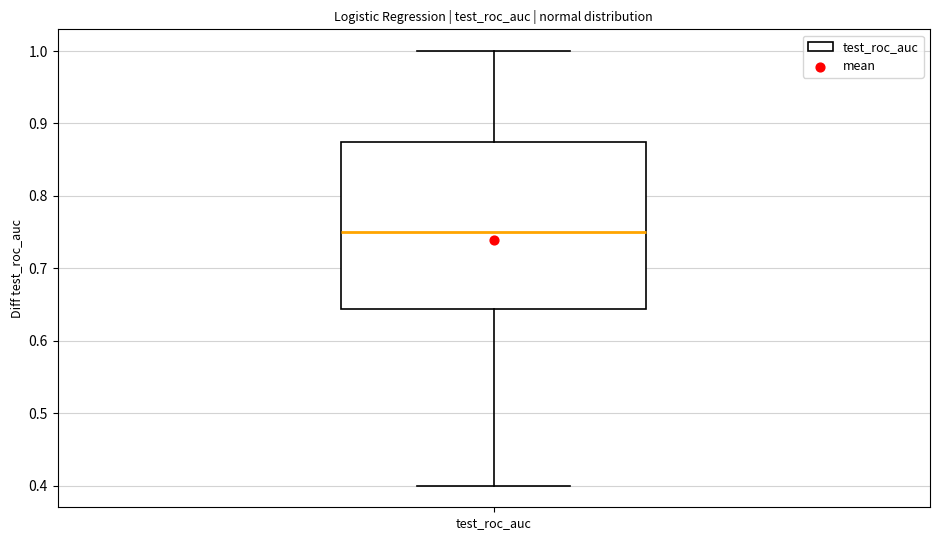

Read this box plot against the y-axis: the position of the median line, the range covered by the box, and the ends of both whiskers. The values are not printed on the chart, so give them approximately, as read against the axis.

median 0.75, box 0.64 to 0.88, whiskers 0.40 to 1.00